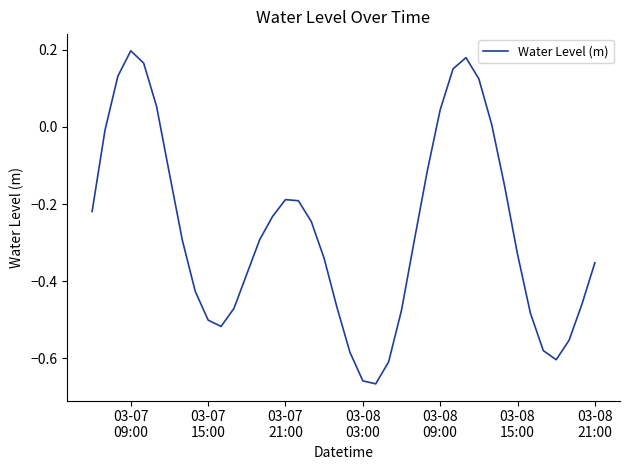

True or false: there are more than 0 points higher than both neighbors.

True